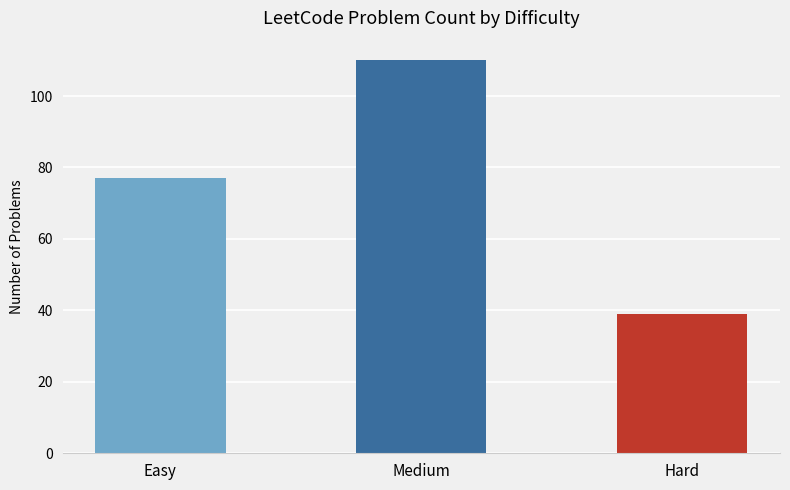

Read the value at Hard.

39